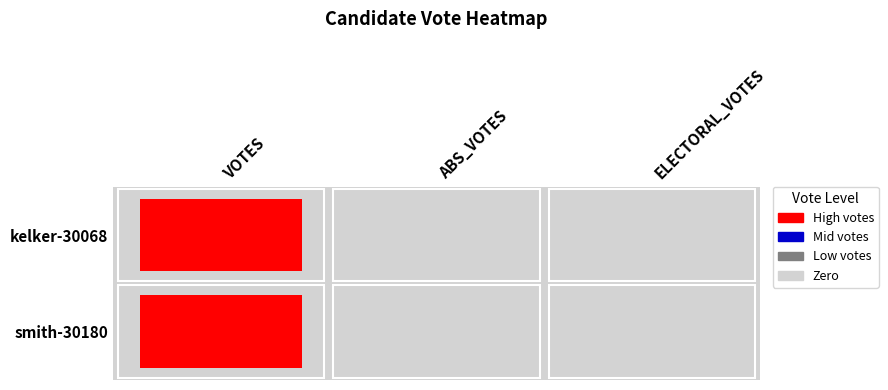

True or false: kelker-30068 has a value of 1465 at 1.

False